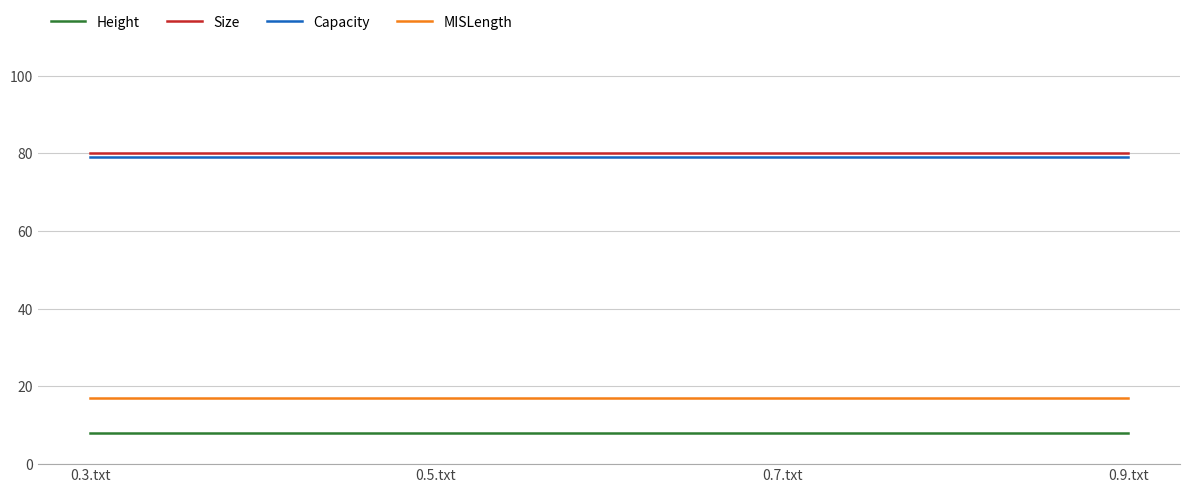

The value of MISLength at 0.9.txt is 7. True or false?

False